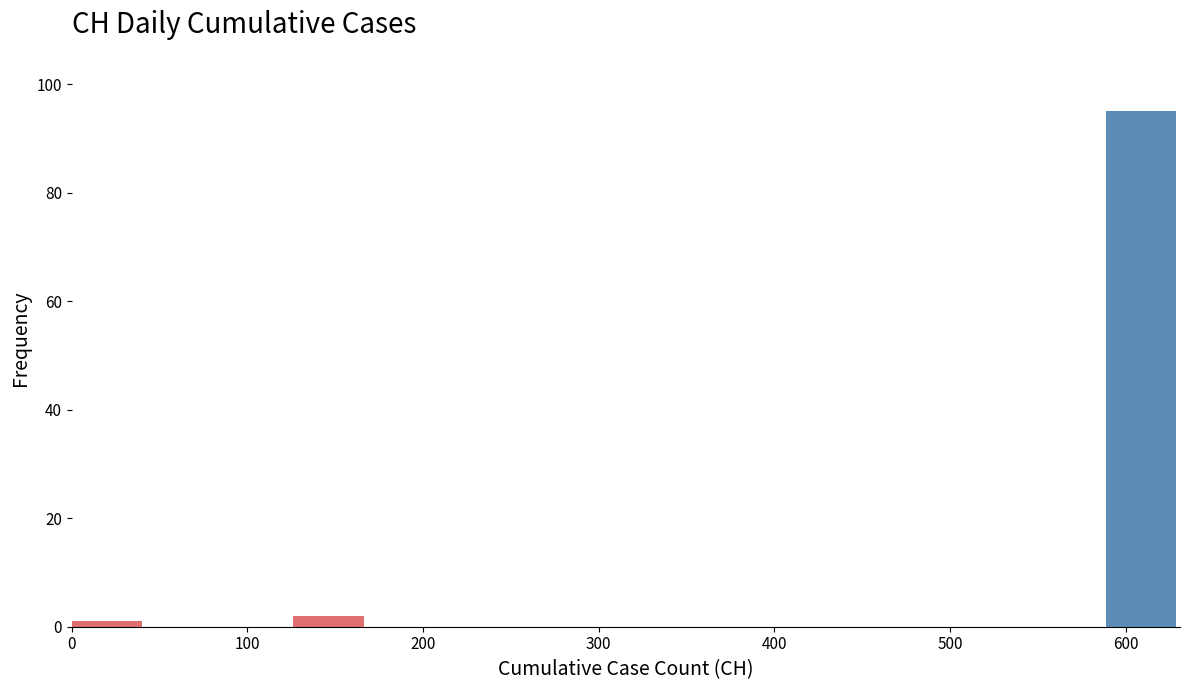

Over which range of the x-axis is the bar tallest?

590 to 630